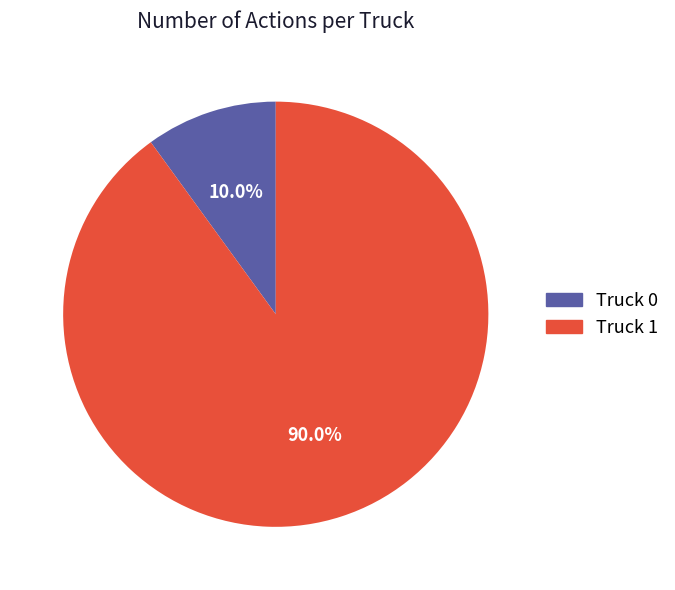

Between Truck 0 and Truck 1, which is larger?

Truck 1